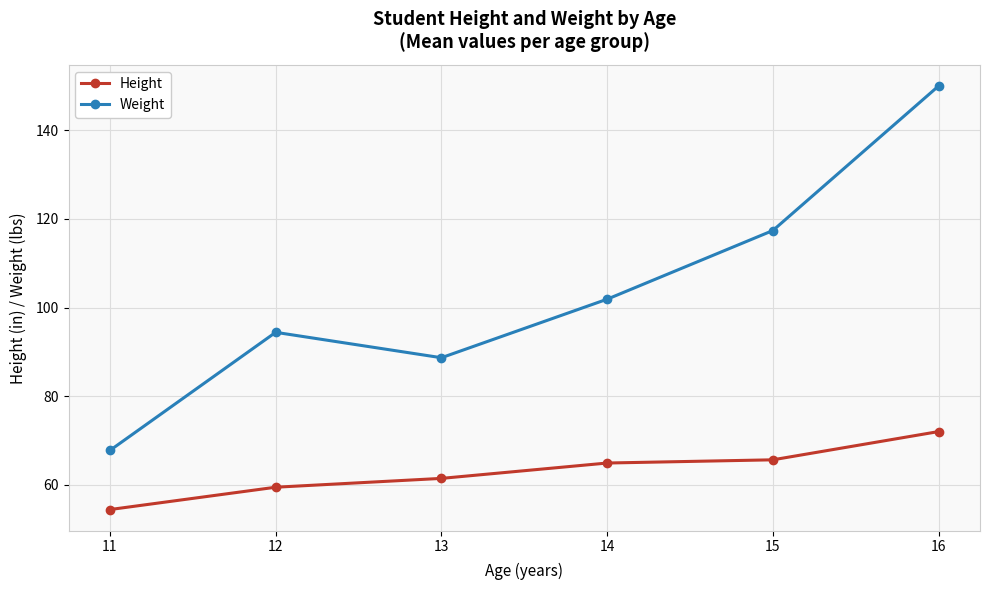

Reading left to right, extract all data points from this chart.

Height: 54.4	59.4	61.4	64.9	65.6	72.0
Weight: 67.8	94.4	88.7	101.9	117.4	150.0